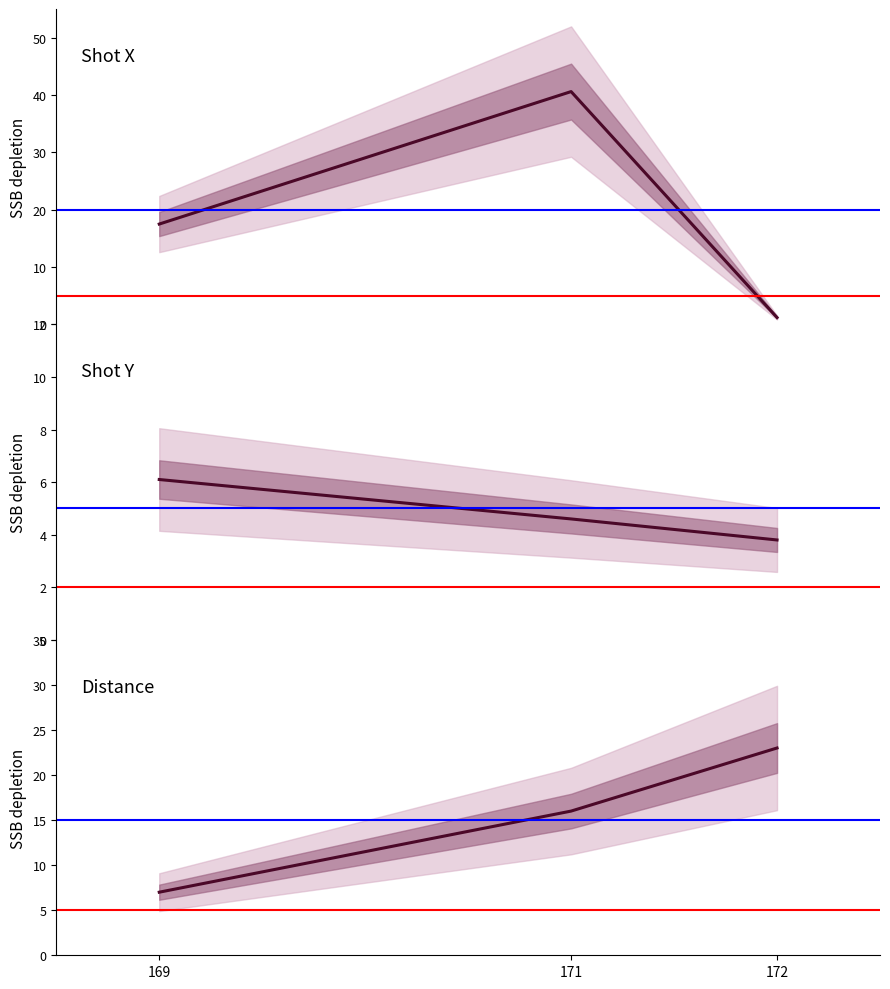

Between 169 and 172, which series saw the biggest shift?

shotX